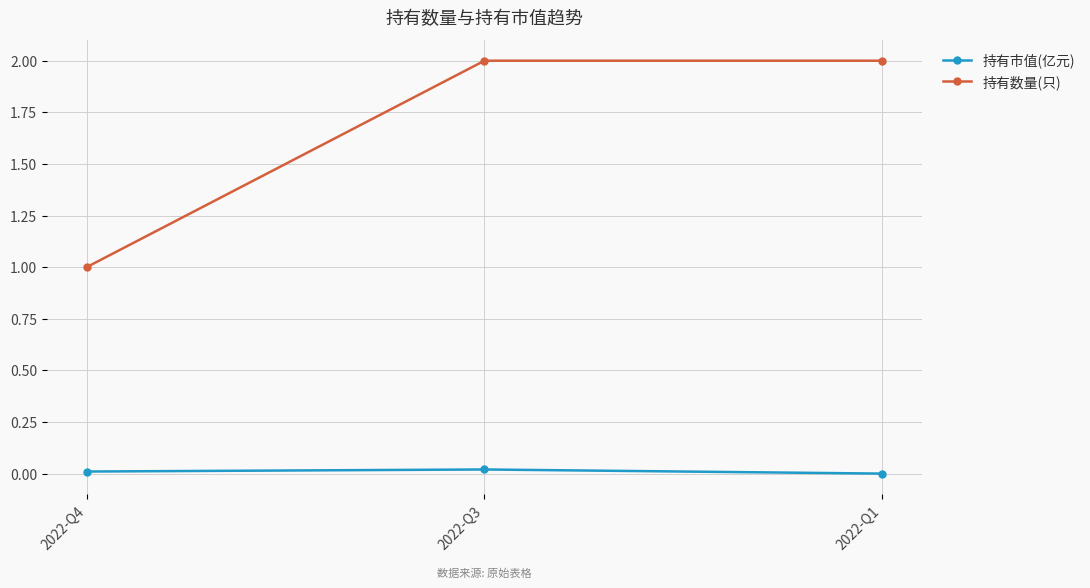

What is the lowest value of the 持有数量(只) series?

1.0